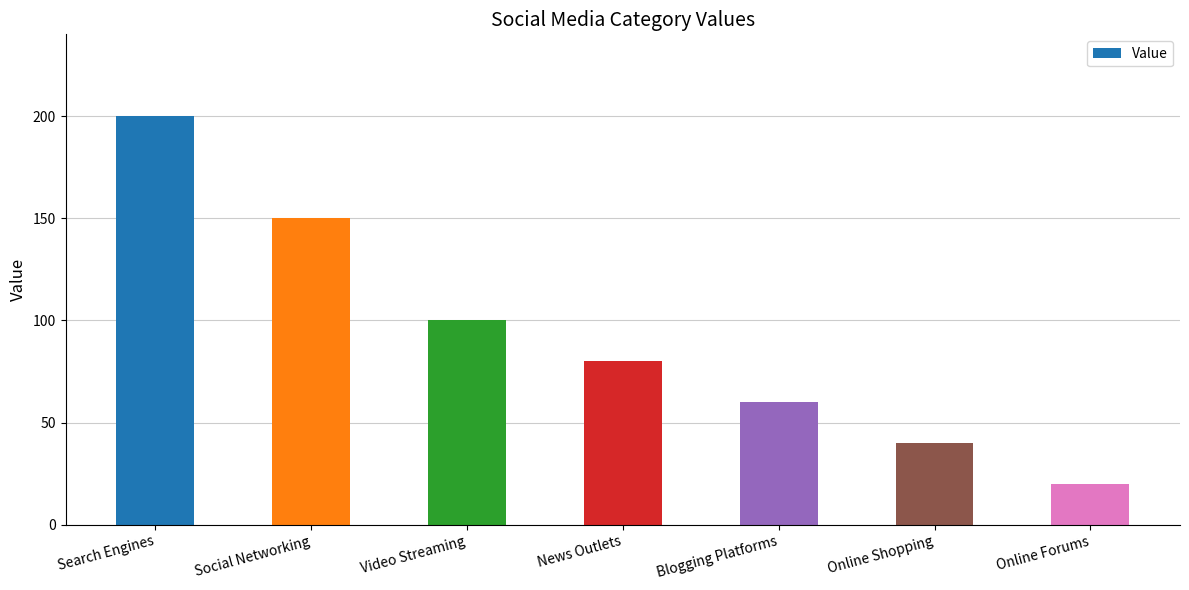

The chart shows a value of 80 at News Outlets. True or false?

True